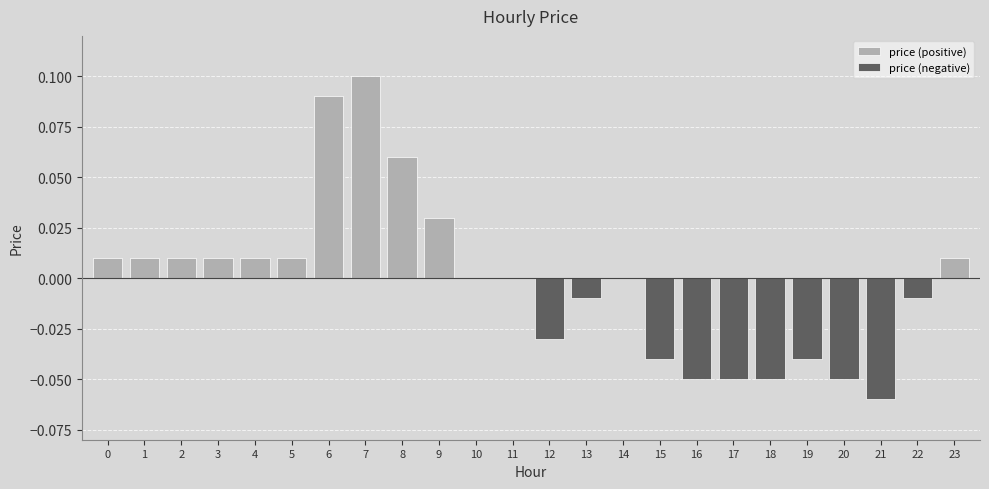

Reading left to right, transcribe all the data shown in this chart.

price (positive): 0.0	0.0	0.0	0.0	0.0	0.0	0.1	0.1	0.1	0.0	0.0	0.0	0.0	0.0	0.0	0.0	0.0	0.0	0.0	0.0	0.0	0.0	0.0	0.0
price (negative): 0.0	0.0	0.0	0.0	0.0	0.0	0.0	0.0	0.0	0.0	0.0	0.0	-0.0	-0.0	0.0	-0.0	-0.1	-0.1	-0.1	-0.0	-0.1	-0.1	-0.0	0.0